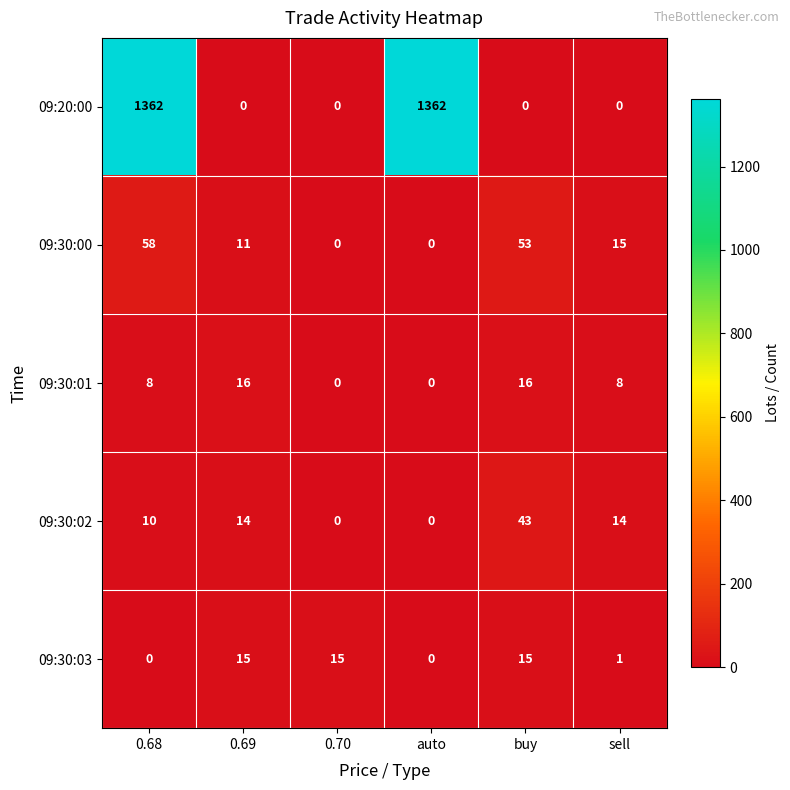

How many data points does each series have?

6